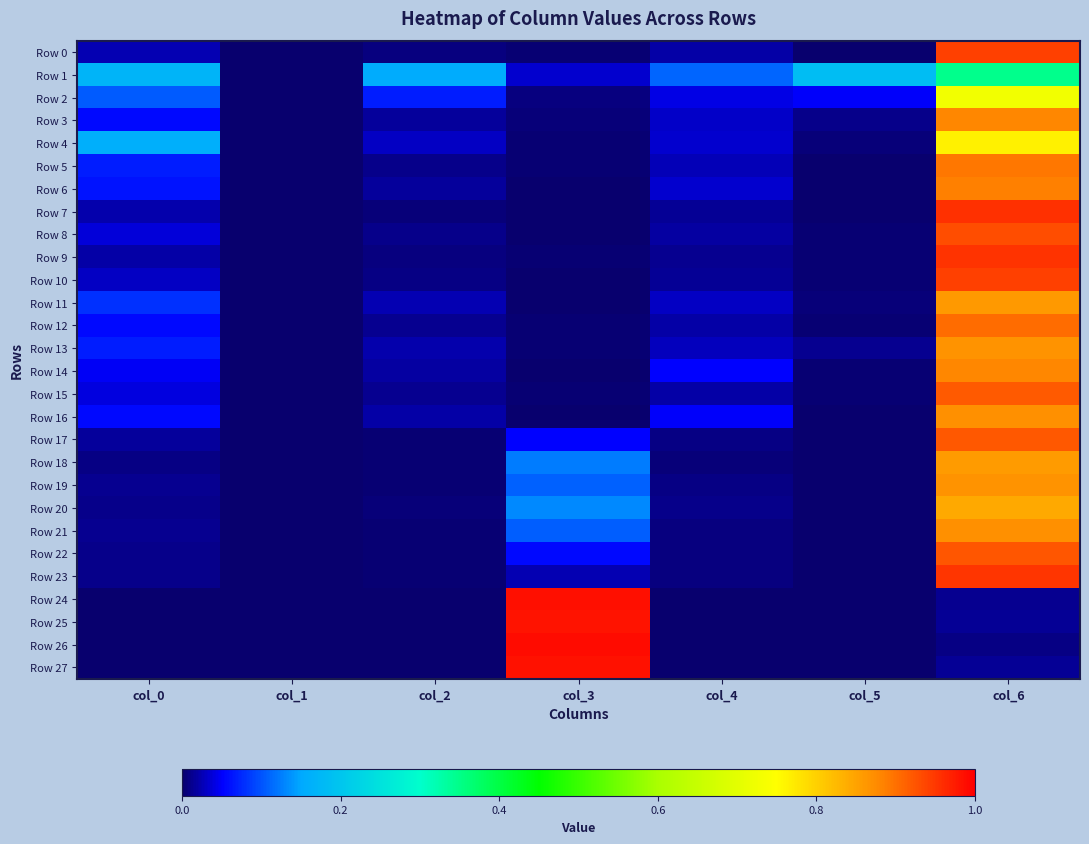

What is the total value across all series at col_2?

0.5